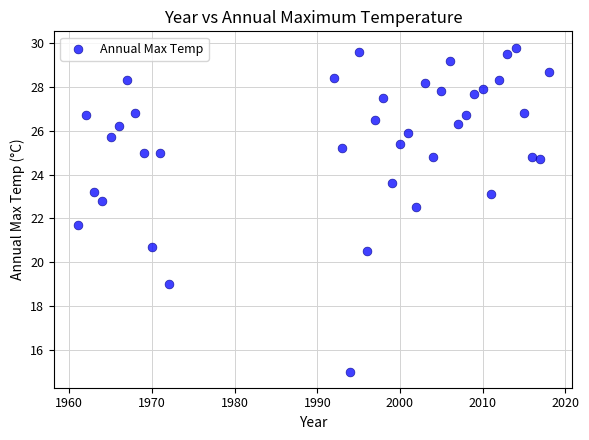

What is the range of Y values (max minus min)?

14.8